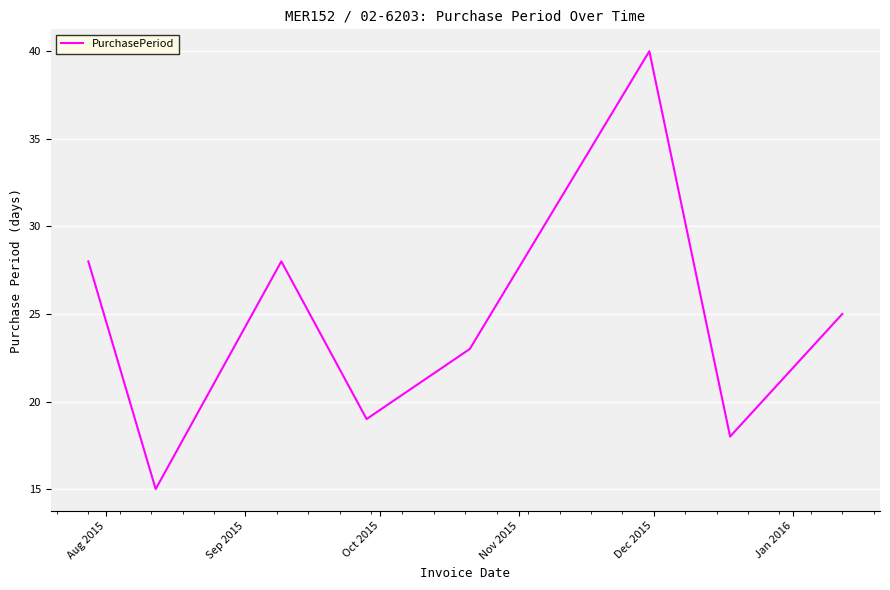

What is the smallest value displayed?

15